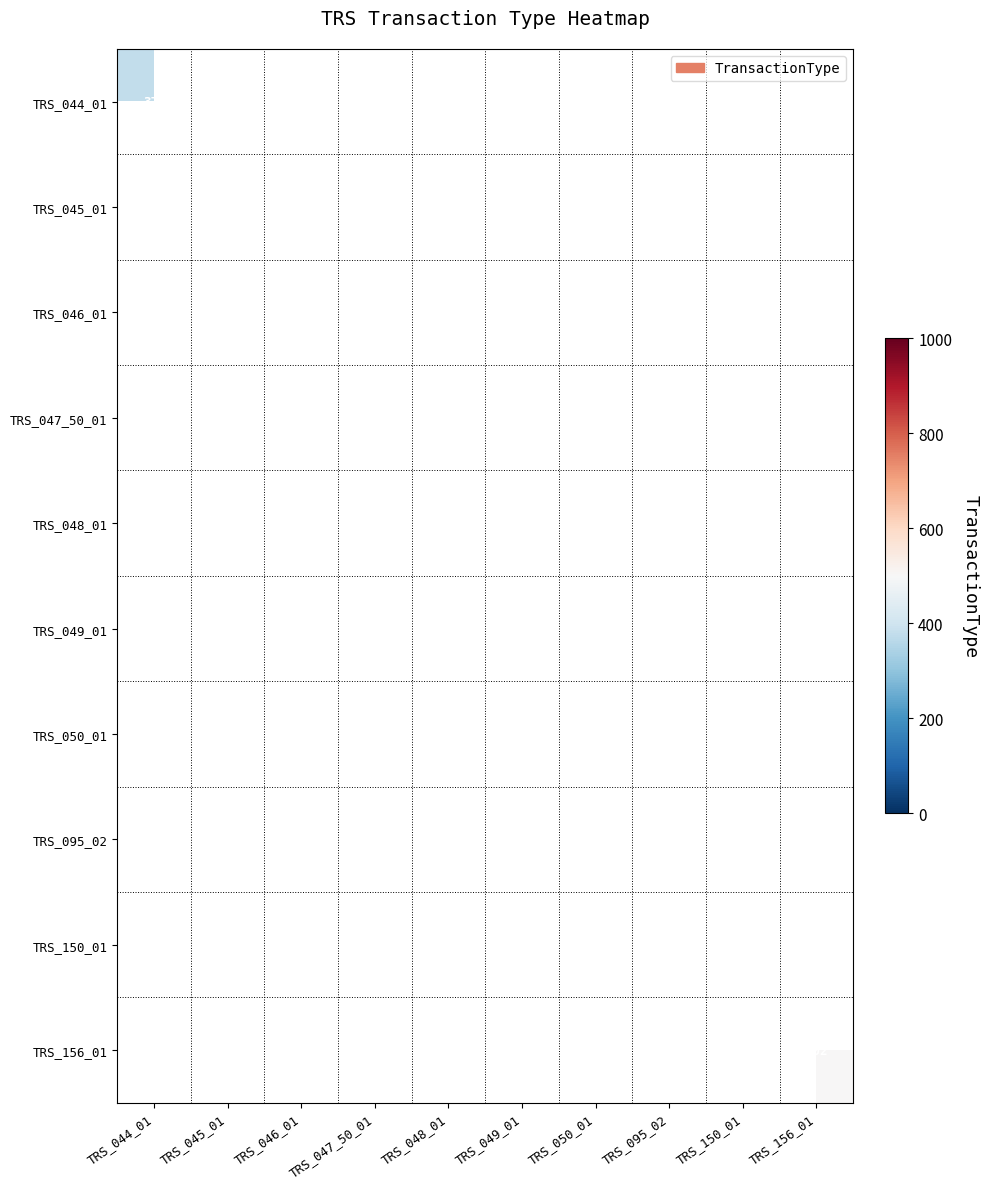

Is it true that TRS_044_01 equals 377 at TRS_044_01?

True